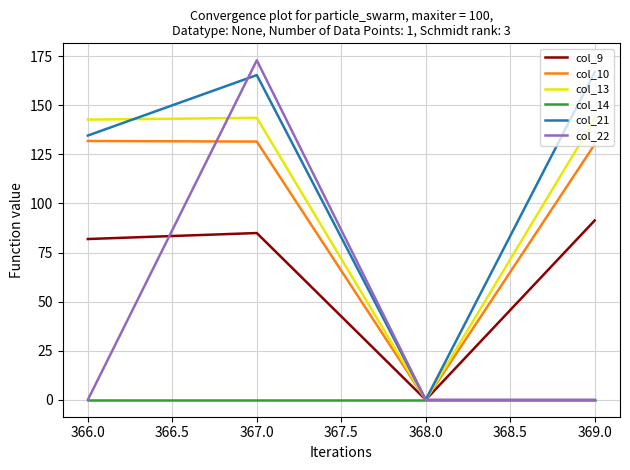

Is the value of col_14 at 366.0 greater than the value of col_13 at 369.0?

No